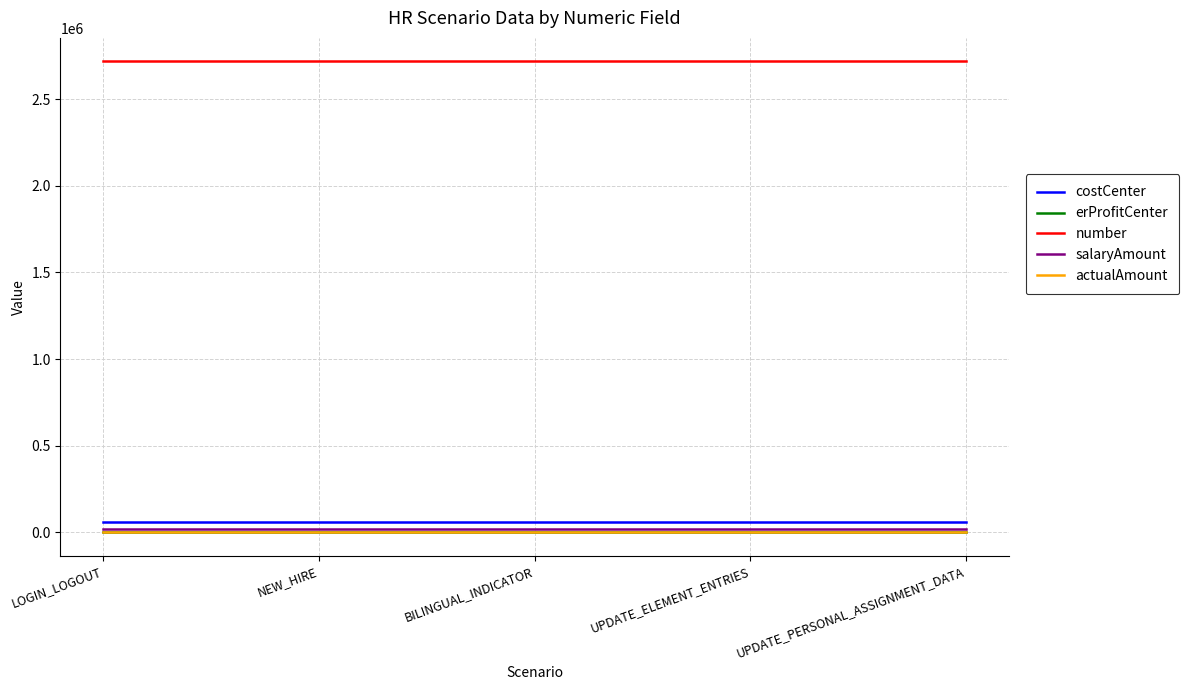

How many distinct data groups are displayed?

5